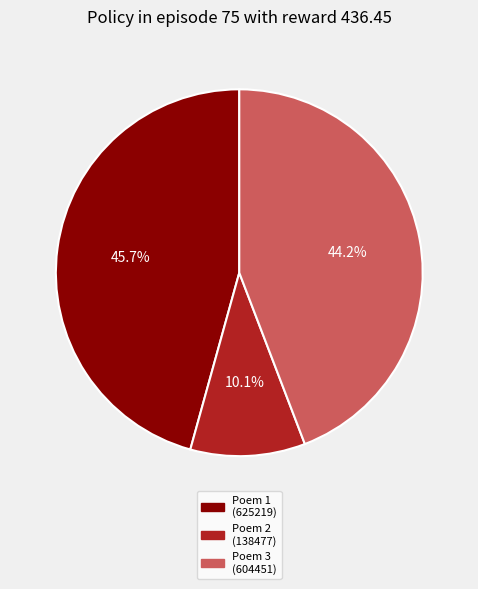

Does any single category account for the majority?

No